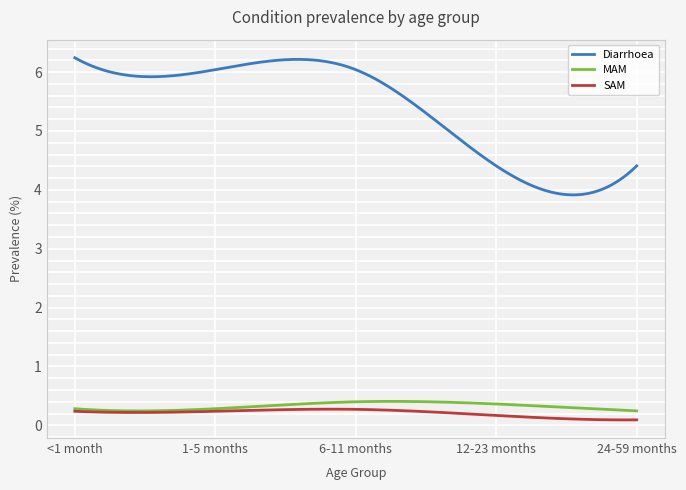

What is the smallest value displayed?

0.1